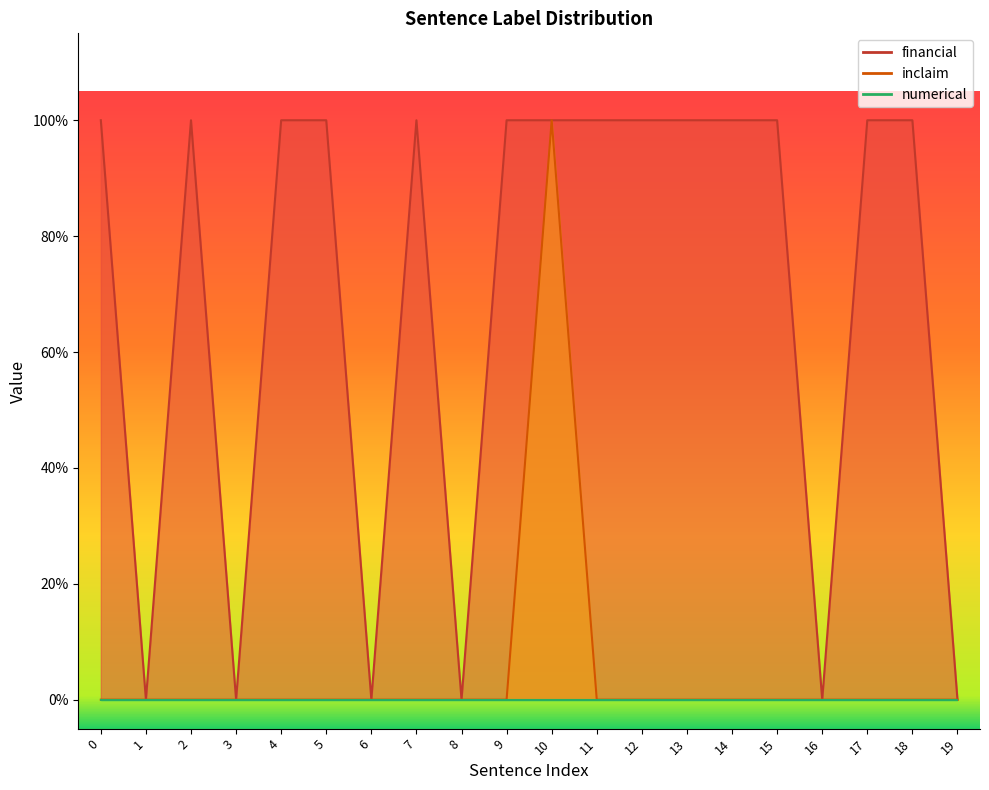

Where is the first local maximum for inclaim?

10